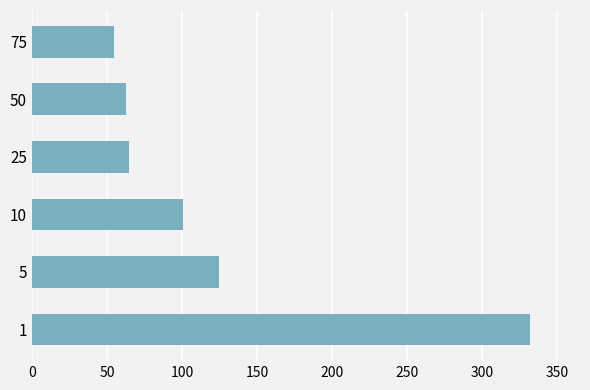

Read the value at 50, to the nearest 50.

50